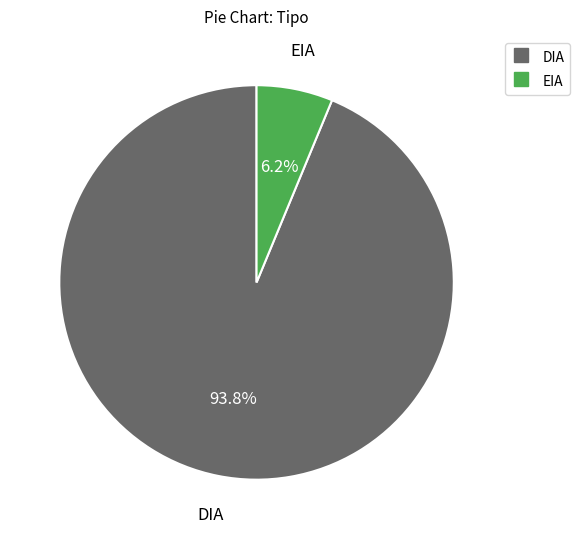

Is there any slice that represents more than half of the pie?

Yes